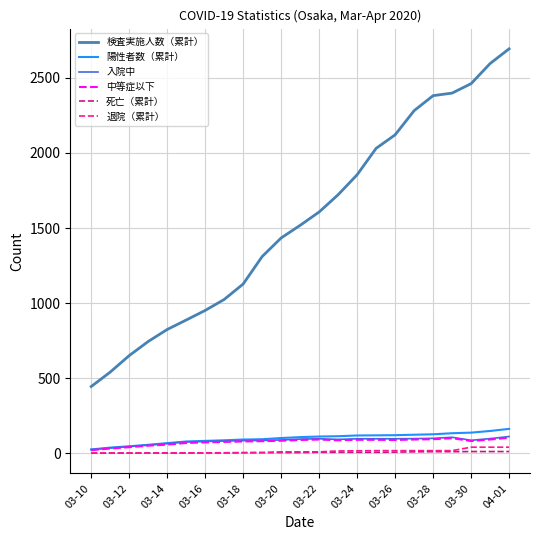

True or false: 検査実施人数（累計） and 中等症以下 cross at least once.

False